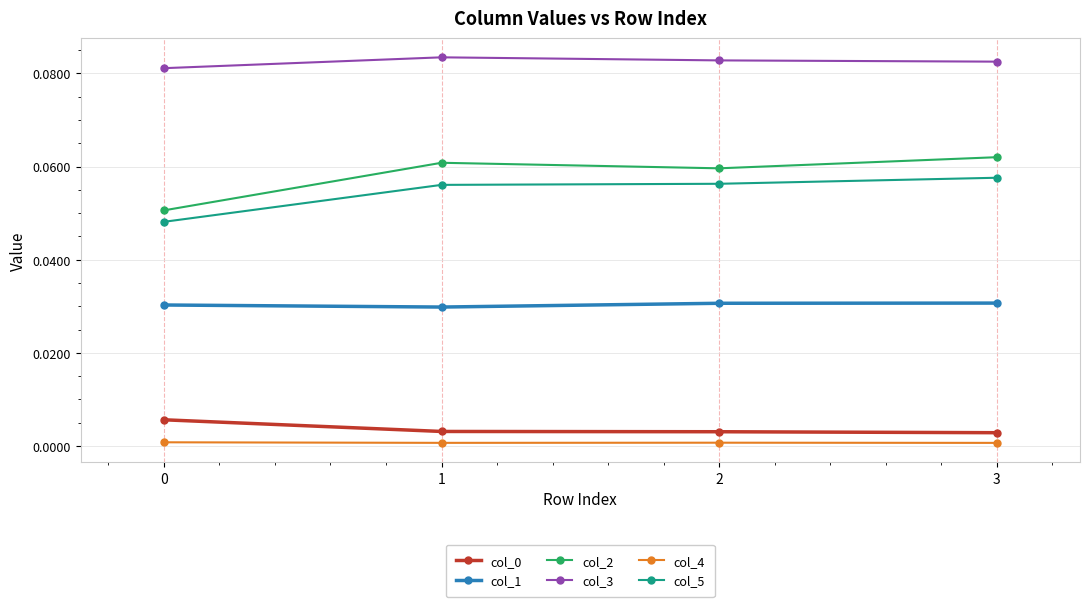

Which series changed the most between 0 and 1?

col_2